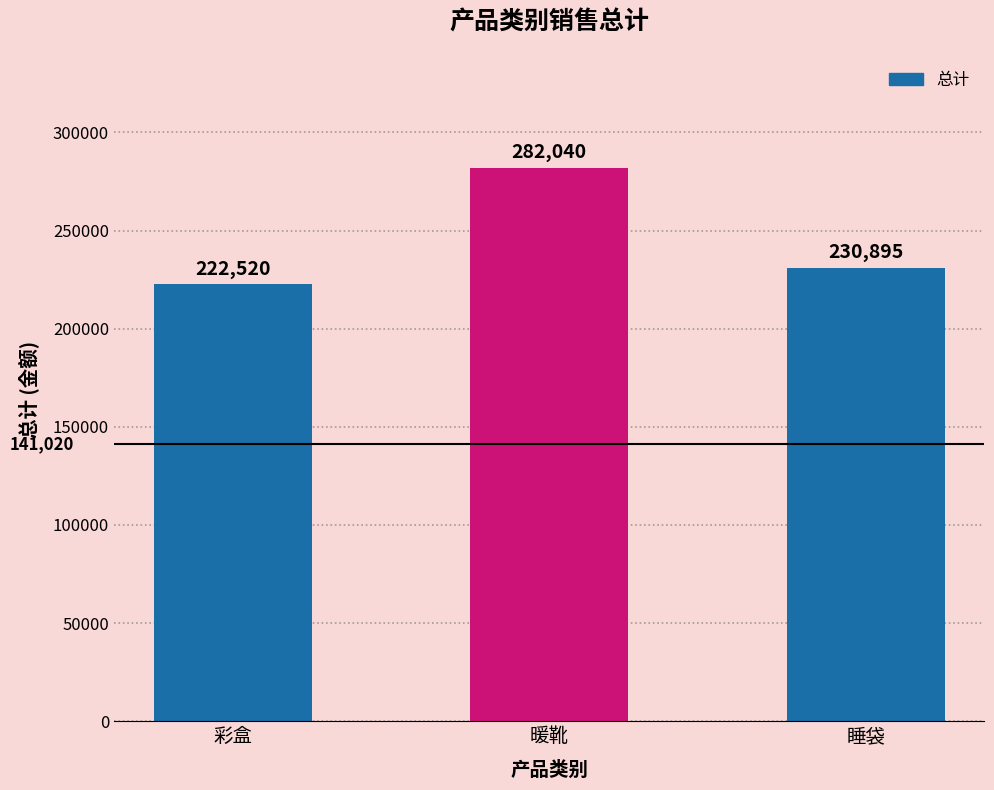

The value at 彩盒 is 222520.2. True or false?

True